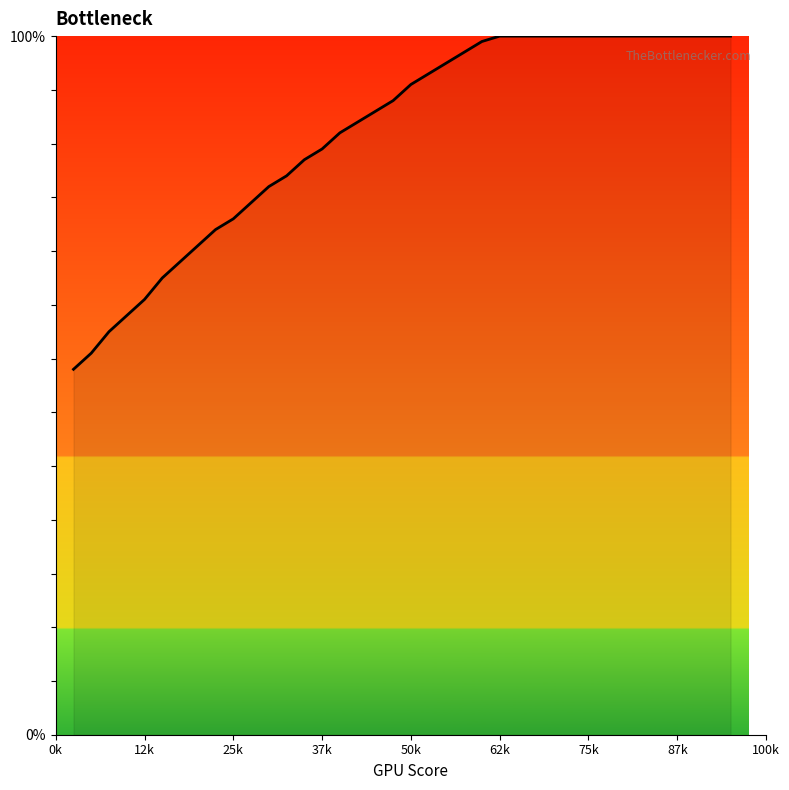

Does the chart have visible grid lines?

No